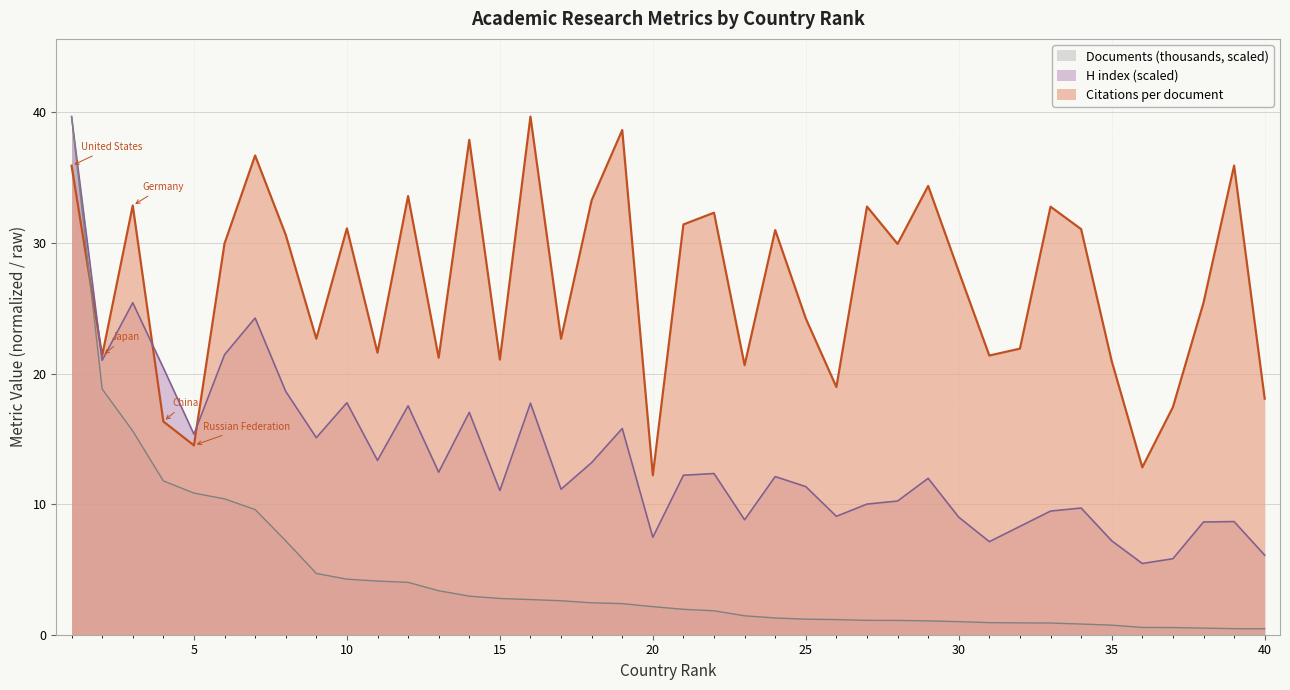

What is the value of the H index point at the 10th from the left?

17.8